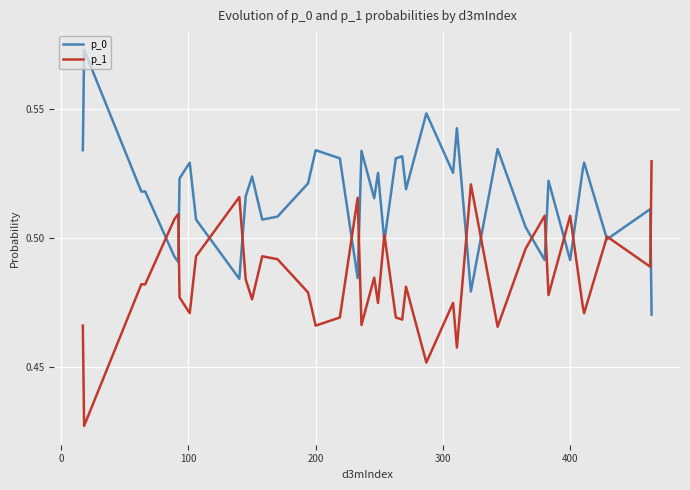

Which series has the largest total across all categories?

p_0